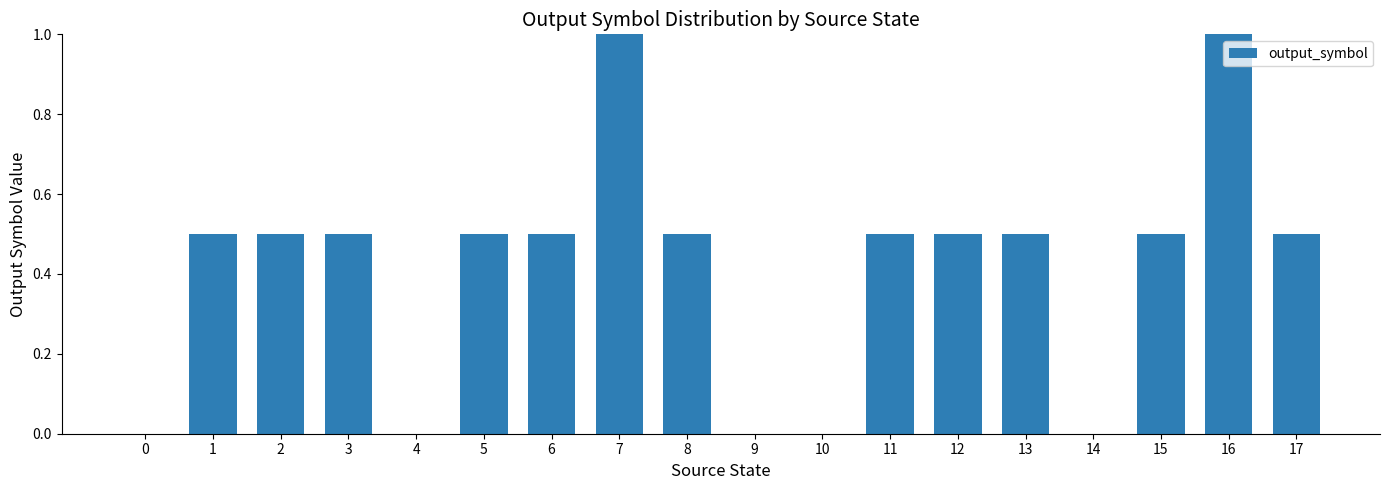

What is the sum of the values at 6 and 17?

1.0